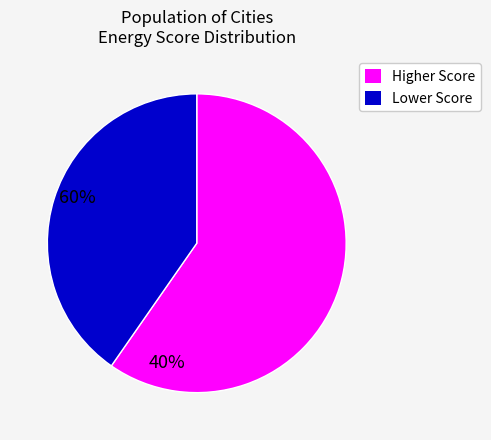

Is there any slice that represents more than half of the pie?

Yes